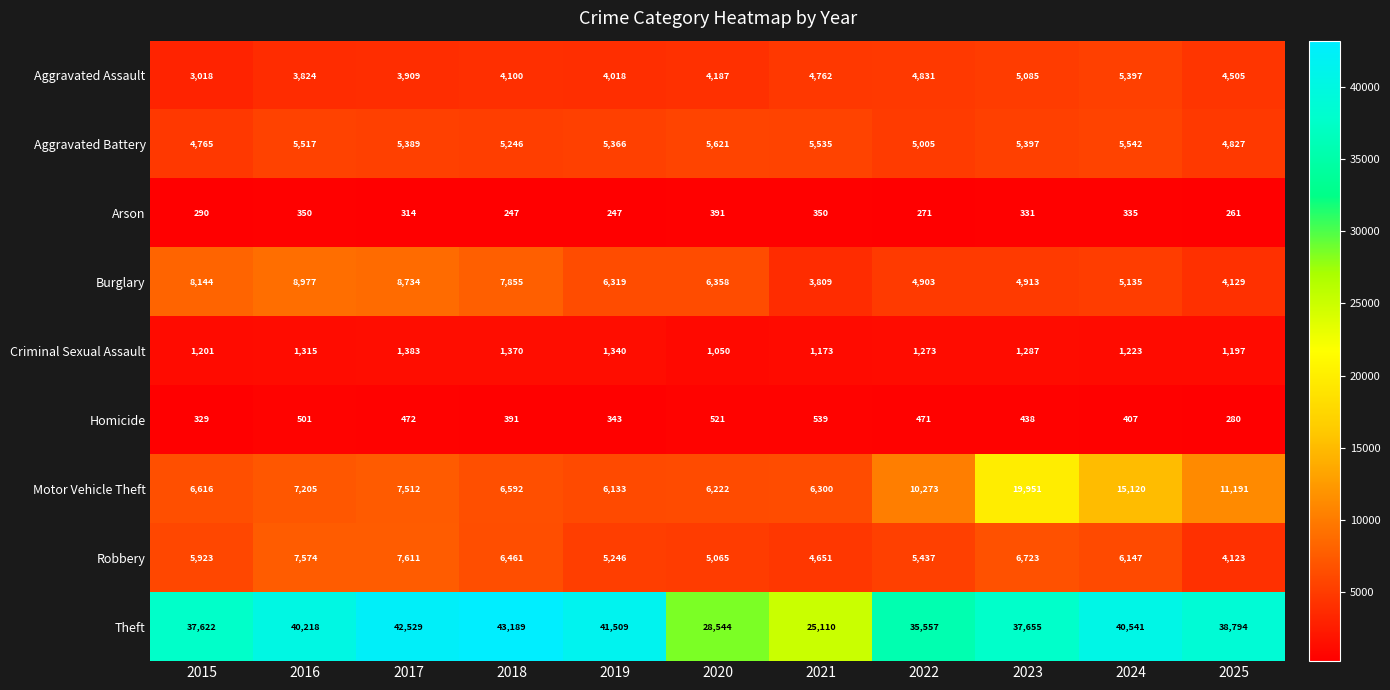

At which category is the sum across all series the highest?

2023